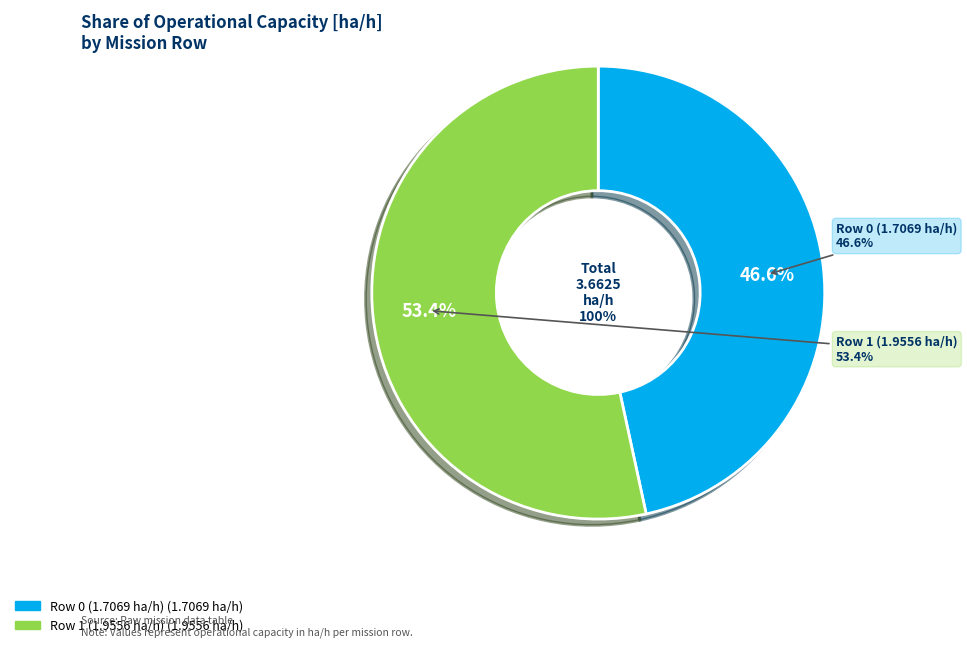

What percentage is the Row 1 (1.9556 ha/h) slice, to the nearest percent?

53%